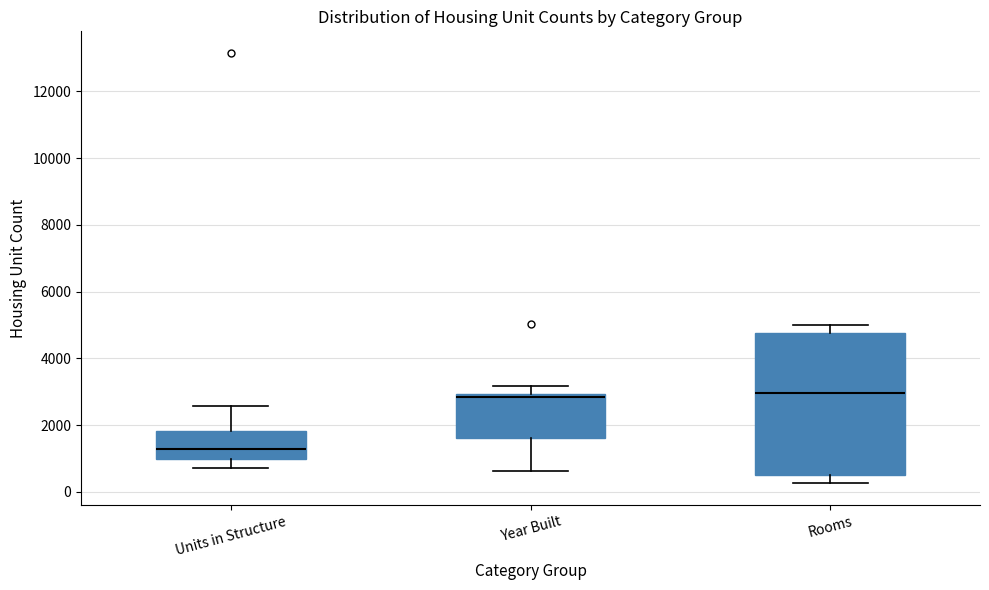

Reading left to right, transcribe this box plot: for each box, give where its median line is, the range the box spans, and where its two whiskers end, as read against the y-axis. The values are not printed on the chart, so give them approximately, as read against the axis.

Units in Structure: median 1200, box 1000 to 1800, whiskers 800 to 2600
Year Built: median 2800, box 1600 to 3000, whiskers 600 to 3200
Rooms: median 3000, box 600 to 4800, whiskers 200 to 5000